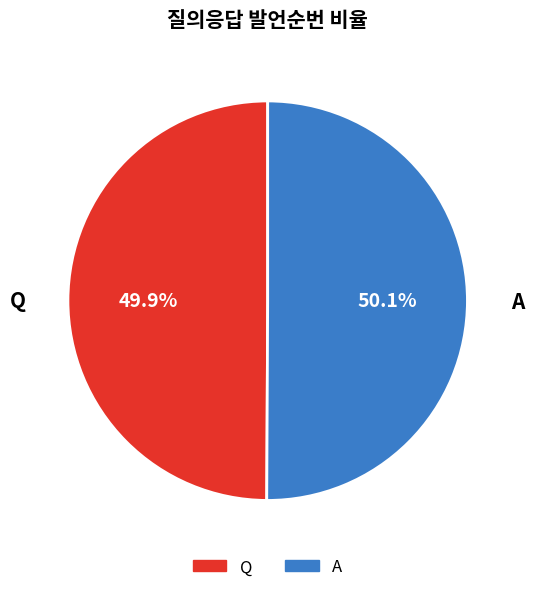

To the nearest percent, what percentage of the pie is A?

50%